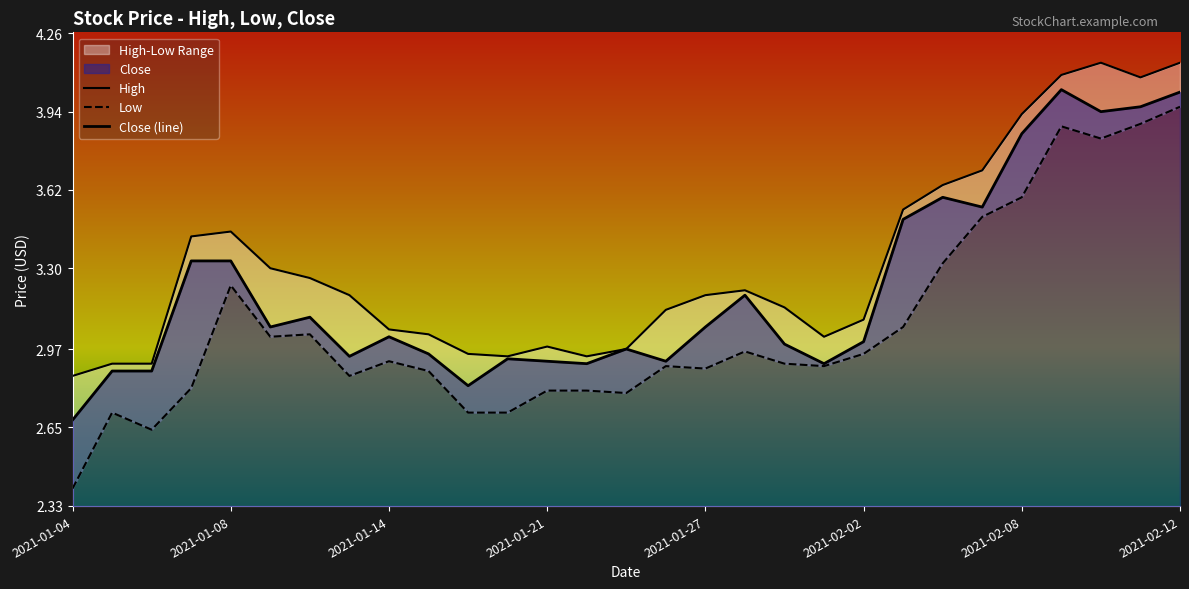

List the series in order of their overall mean, highest first.

High, Close, Low